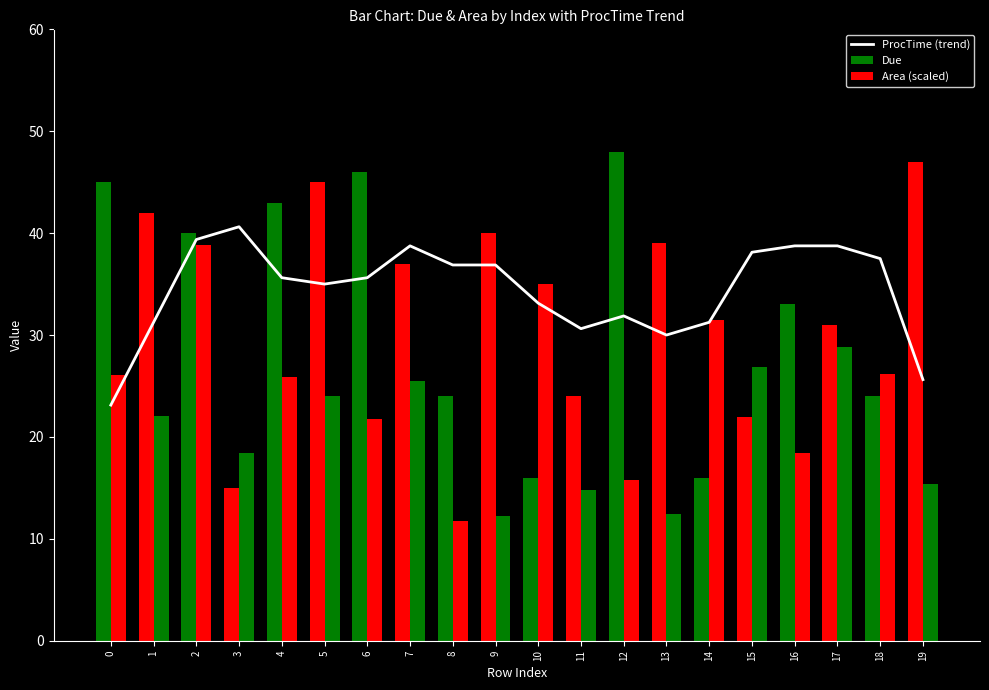

What is the ratio of the value at 15 to the value at 11?

1.2